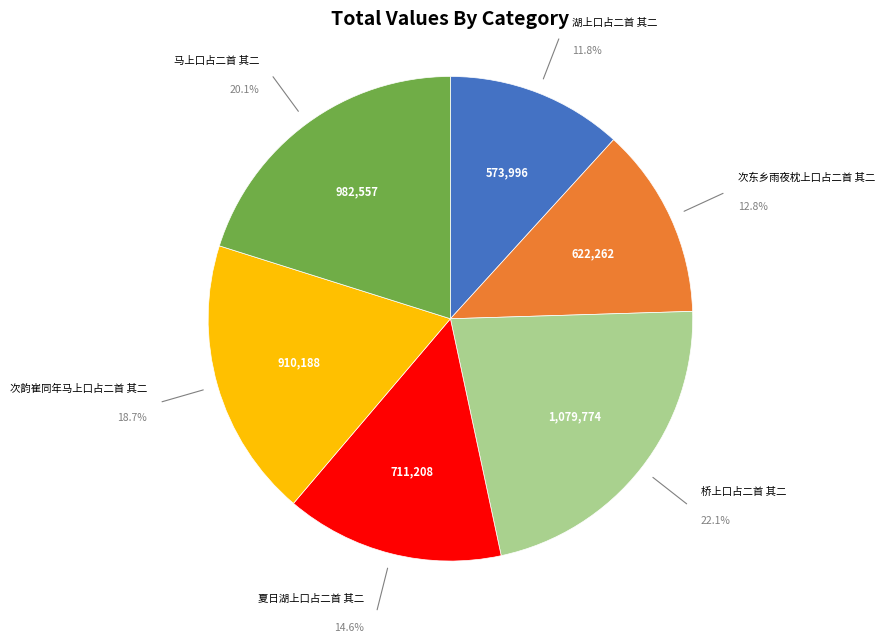

How many segments does this pie chart have?

6